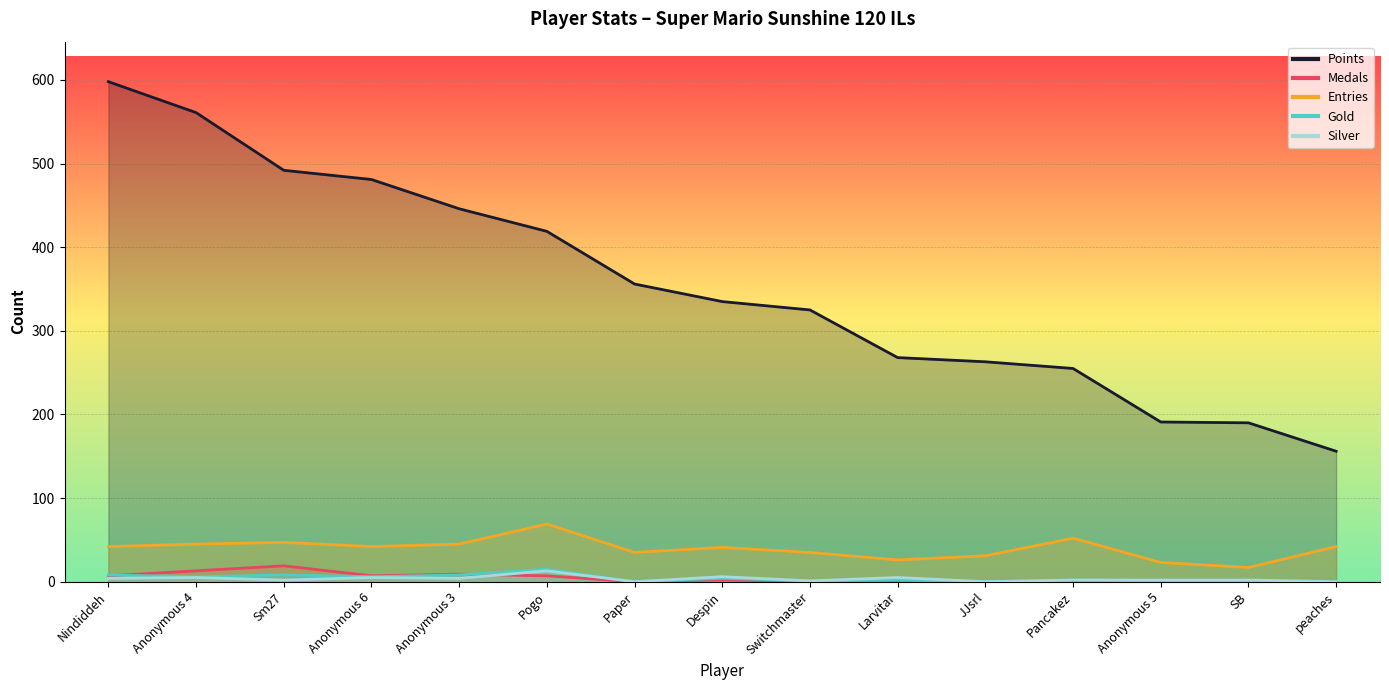

At which category is the sum across all series the highest?

Nindiddeh